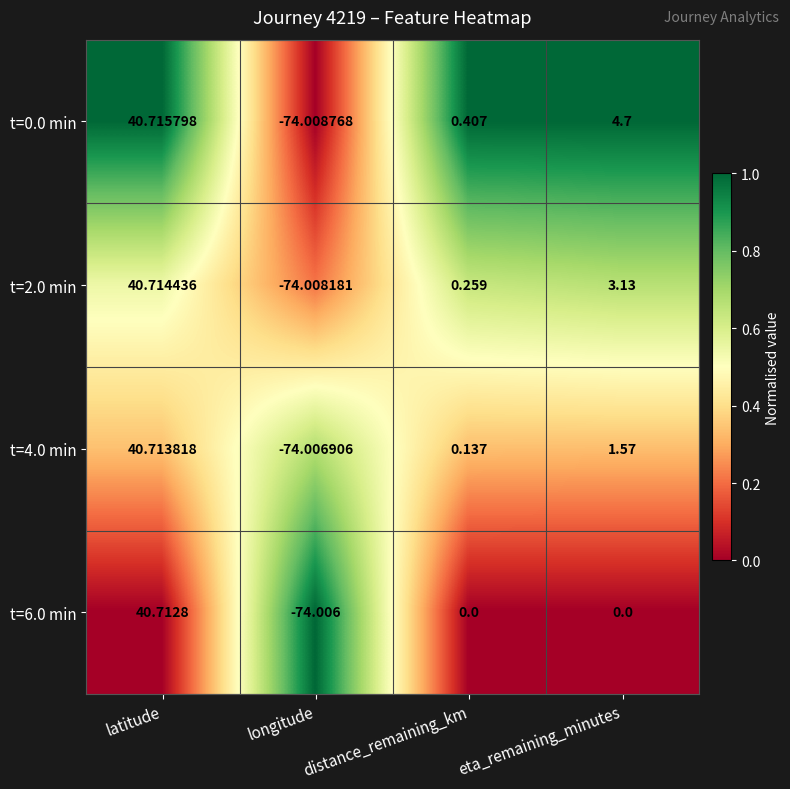

How many values in t=2.0 min are below zero?

1